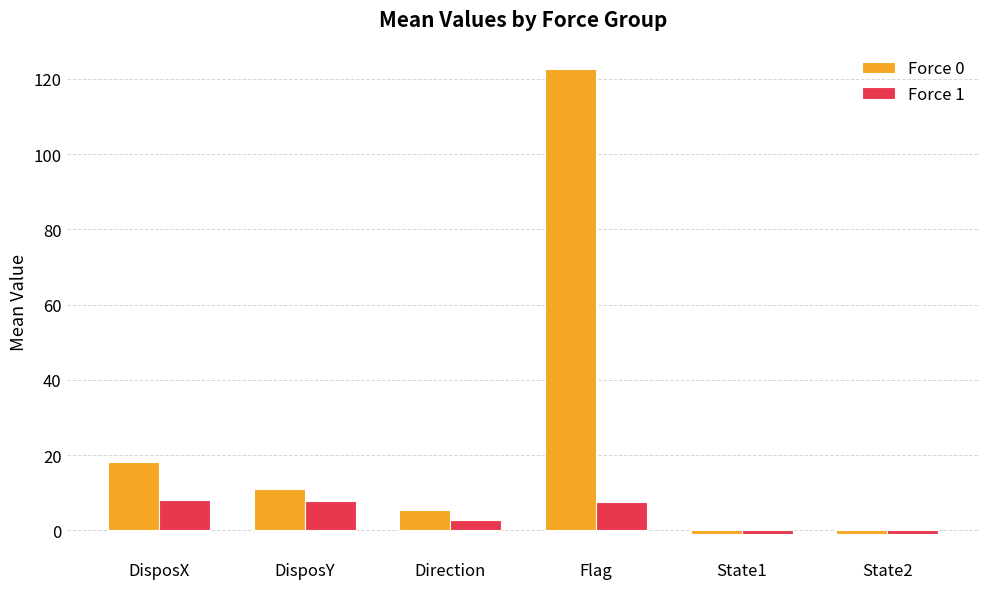

What position from the right is DisposY?

5